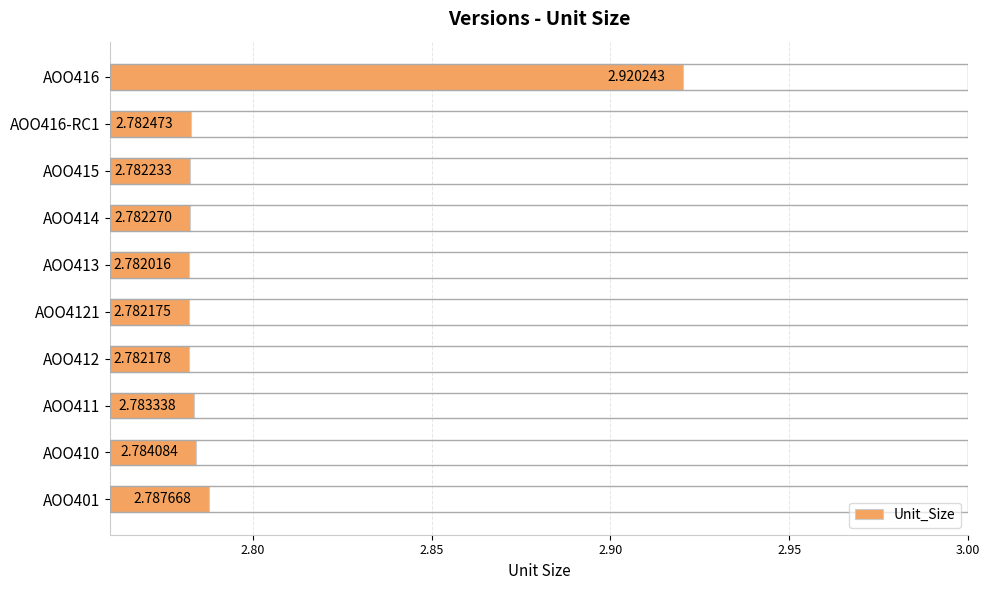

What is the ratio of the value at AOO411 to the value at AOO416?

1.0